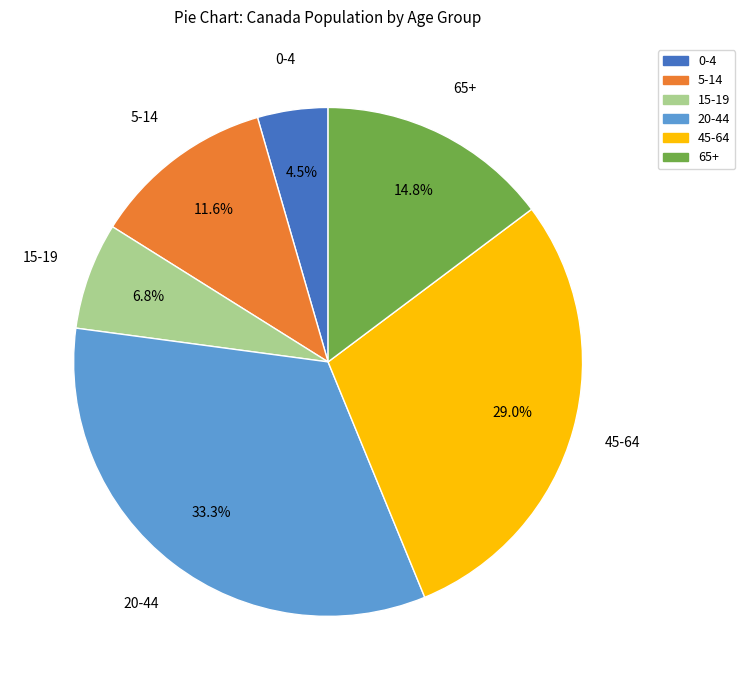

Rank the categories by value from lowest to highest.

0-4, 15-19, 5-14, 65+, 45-64, 20-44